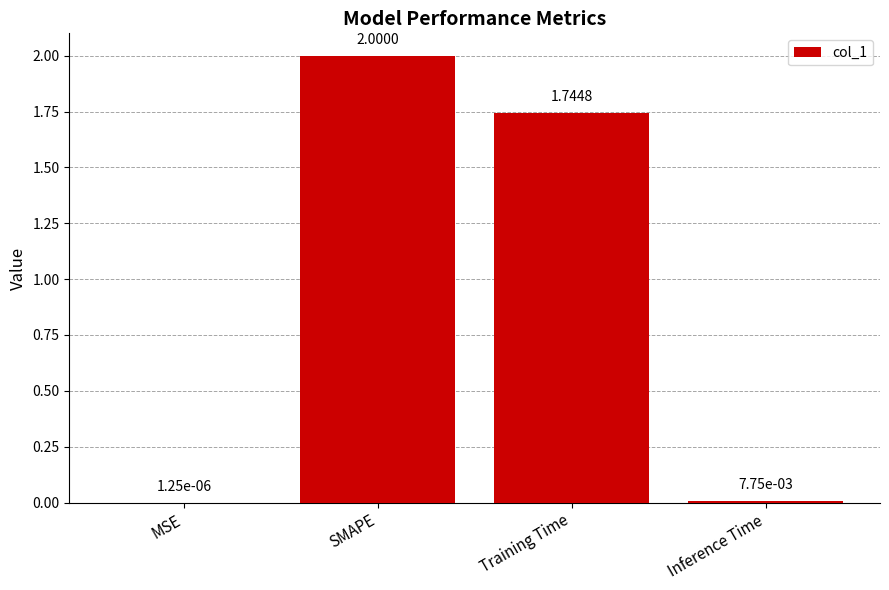

How many series are shown in this chart?

1